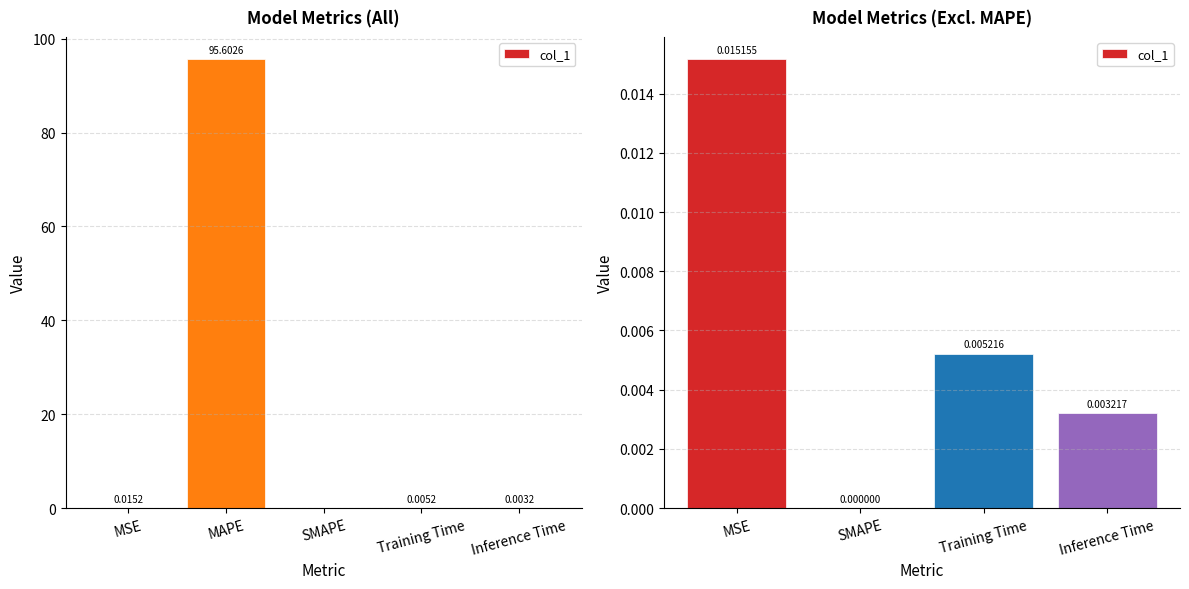

The chart shows a value of 0.0 at Inference Time. True or false?

True